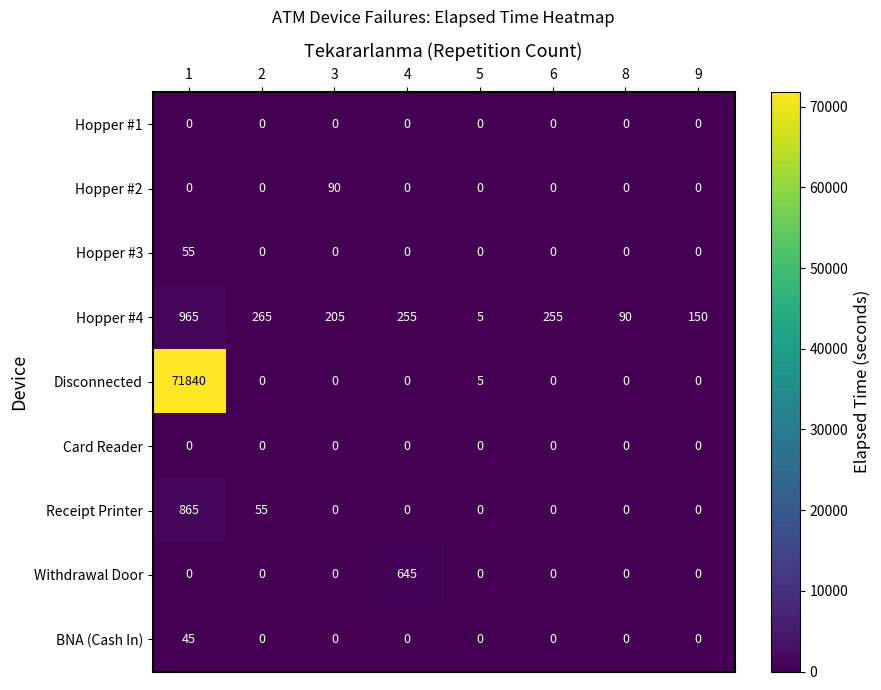

Which series has the widest spread of values?

Disconnected